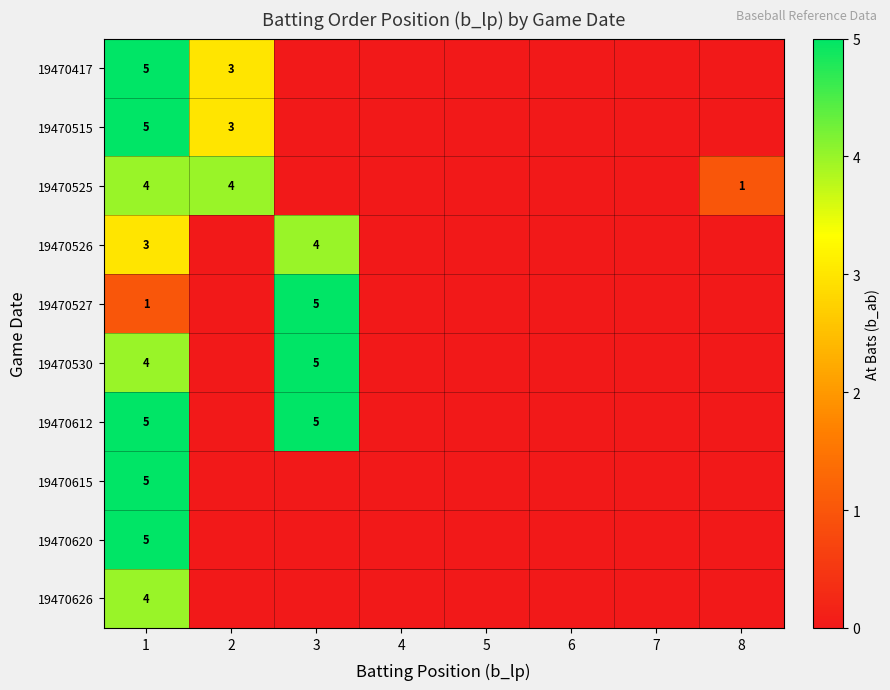

Which has a higher value, 3 or 7?

3